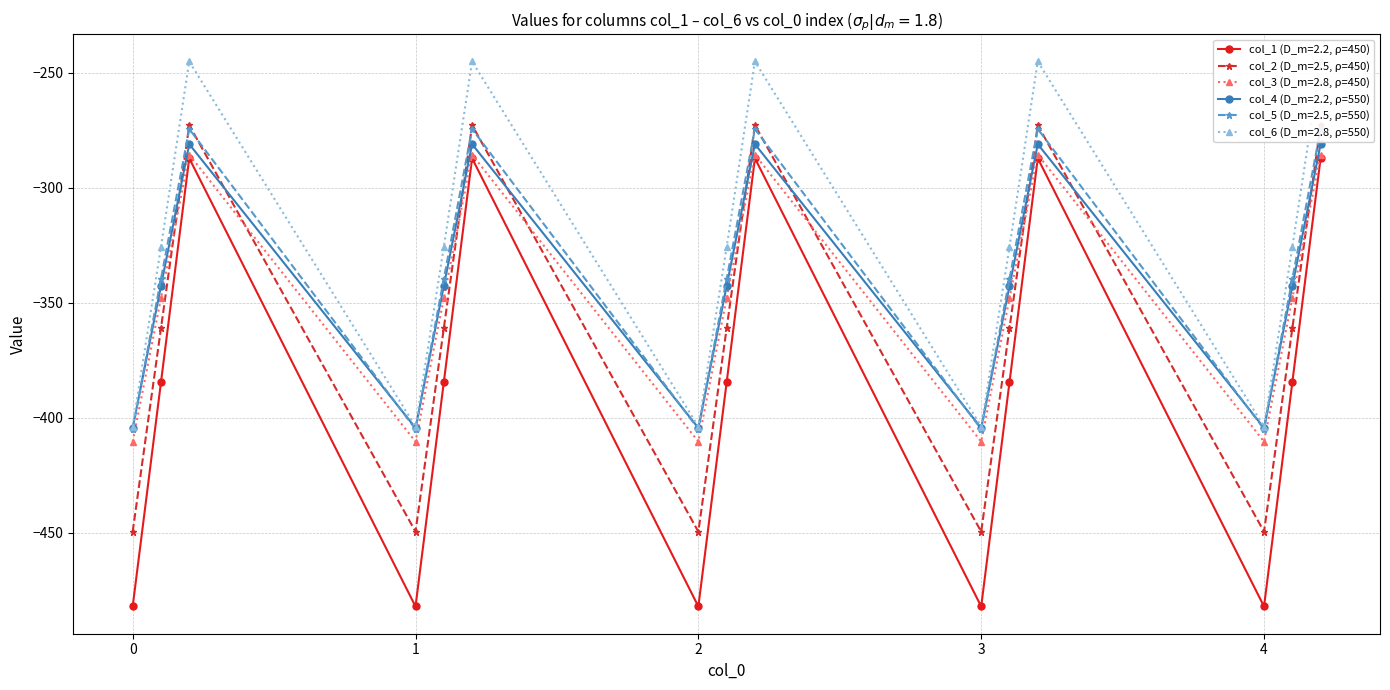

What is the difference between the col_6 values at 1.1 and 1.2?

80.7